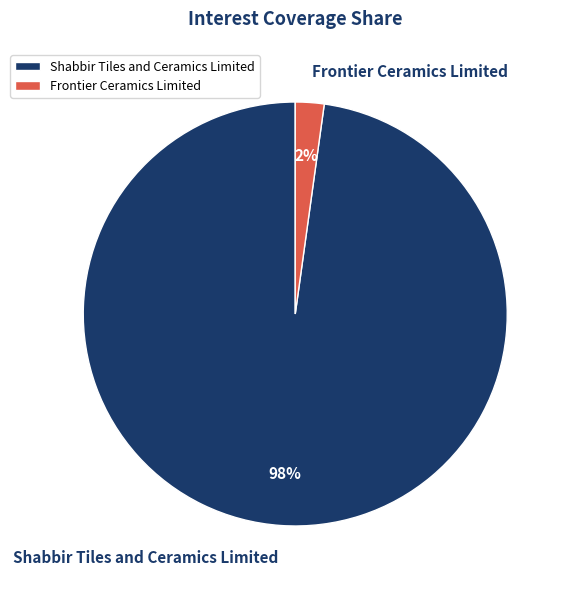

What percentage is the Frontier Ceramics Limited slice, to the nearest percent?

2%